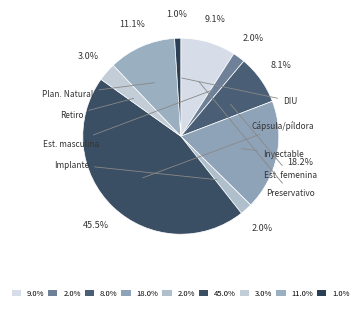

Count the number of slices in the pie.

9